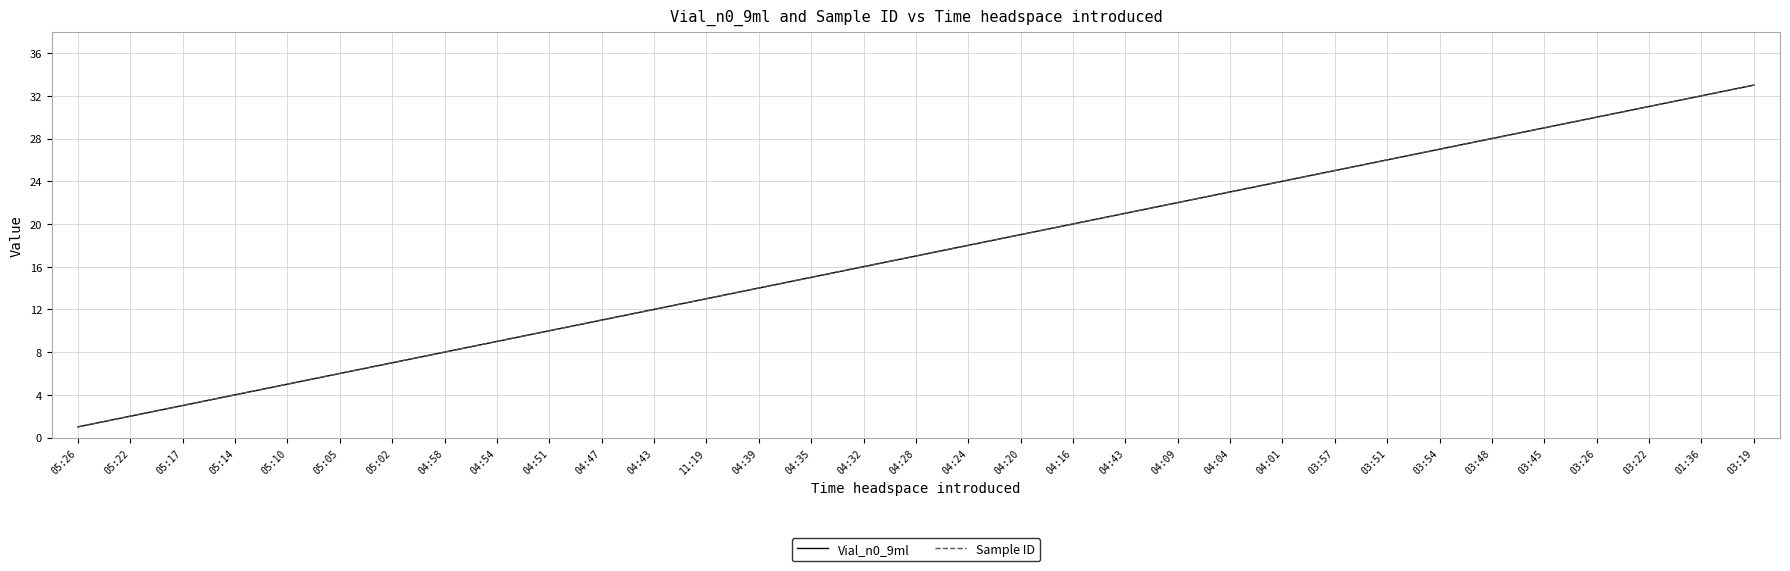

What is the value of the Vial_n0_9ml point at the 31st from the left?

31